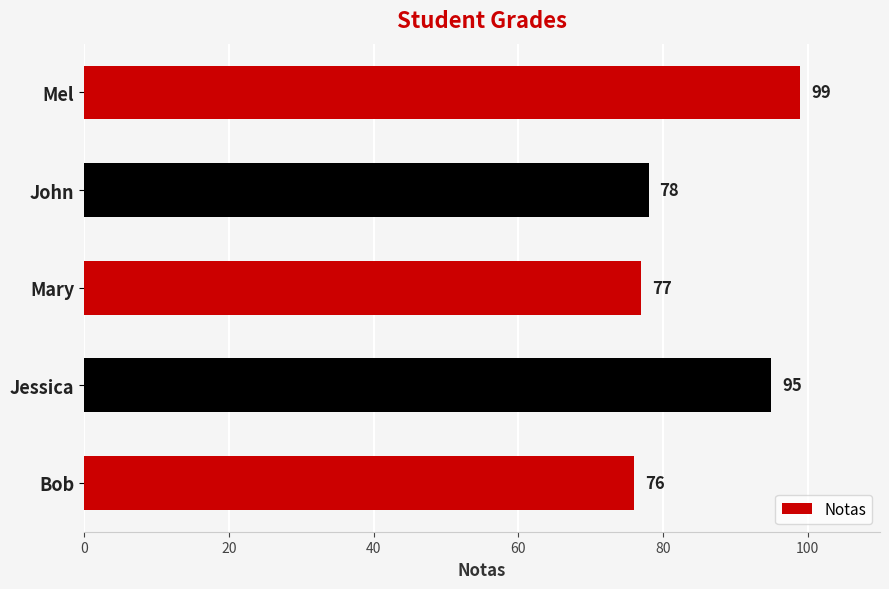

List the labels in order of value, largest first.

Mel, Jessica, John, Mary, Bob